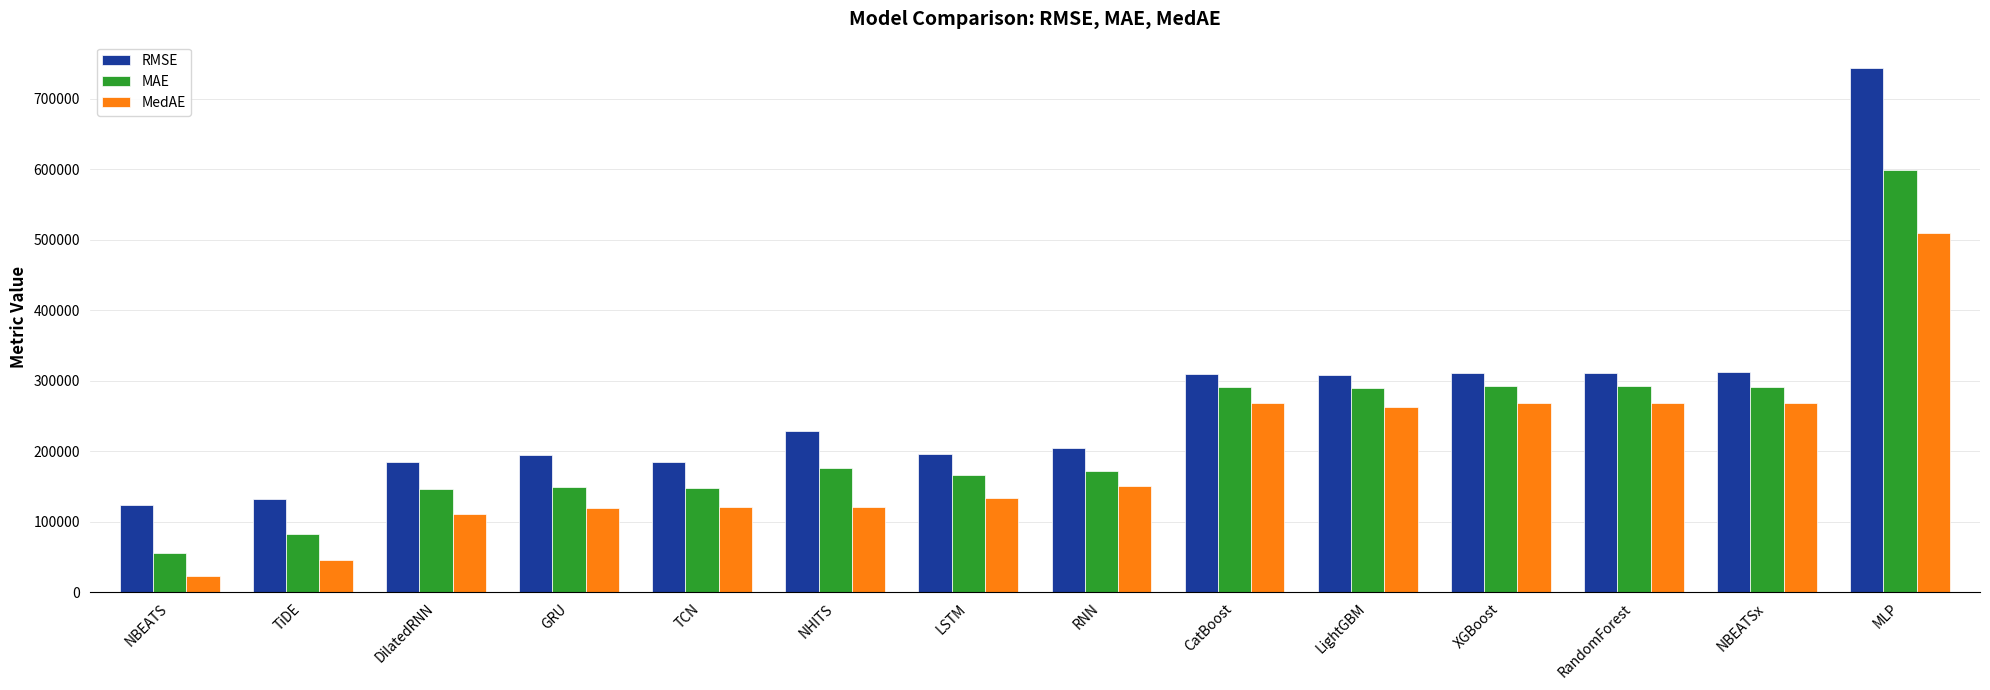

Rank the series at NHITS from highest to lowest value.

RMSE, MAE, MedAE